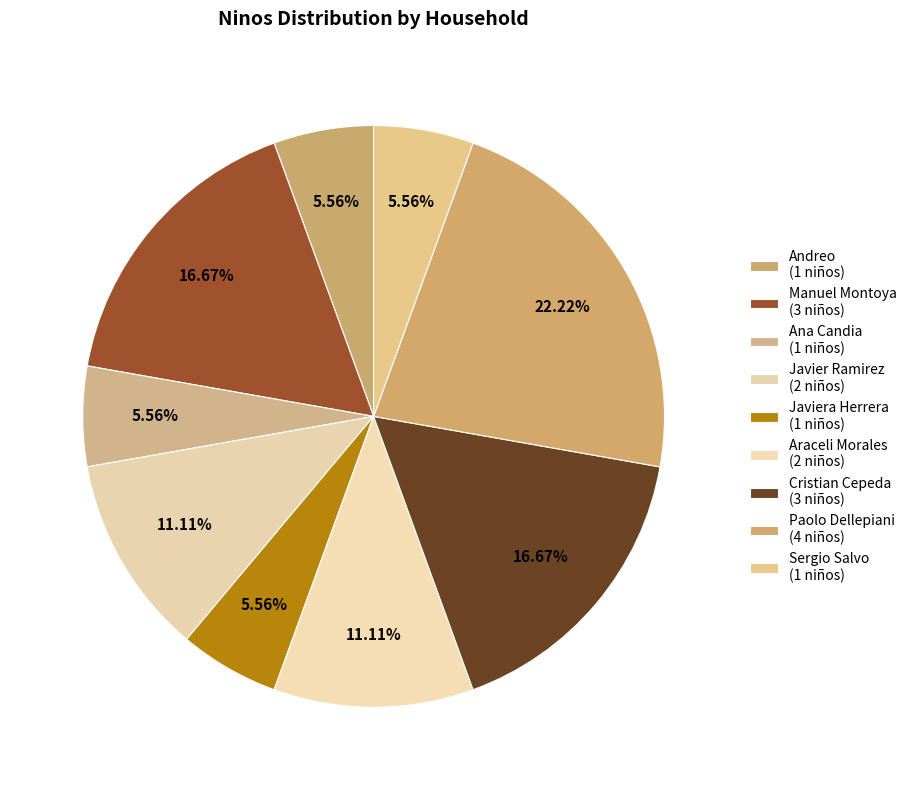

Count the number of slices in the pie.

9